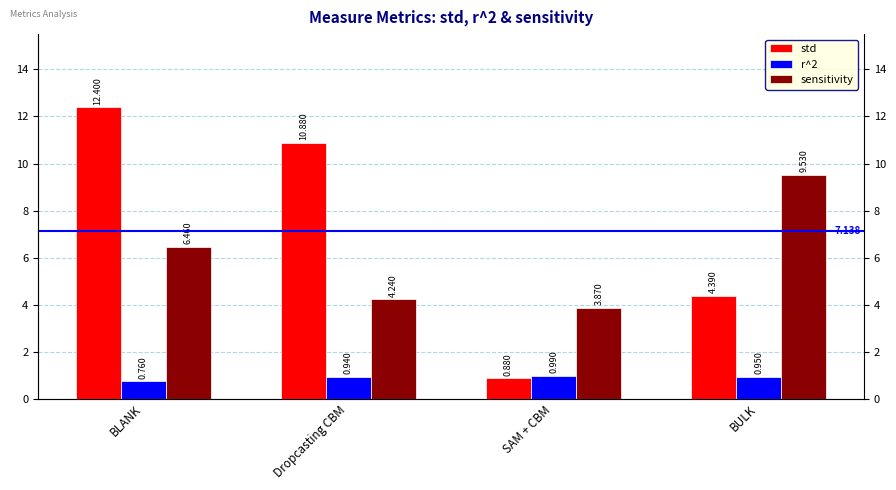

Reading left to right, list all the values displayed in this chart.

std: BLANK=12.4	Dropcasting CBM=10.9	SAM + CBM=0.9	BULK=4.4
r^2: BLANK=0.8	Dropcasting CBM=0.9	SAM + CBM=1.0	BULK=0.9
sensitivity: BLANK=6.5	Dropcasting CBM=4.2	SAM + CBM=3.9	BULK=9.5